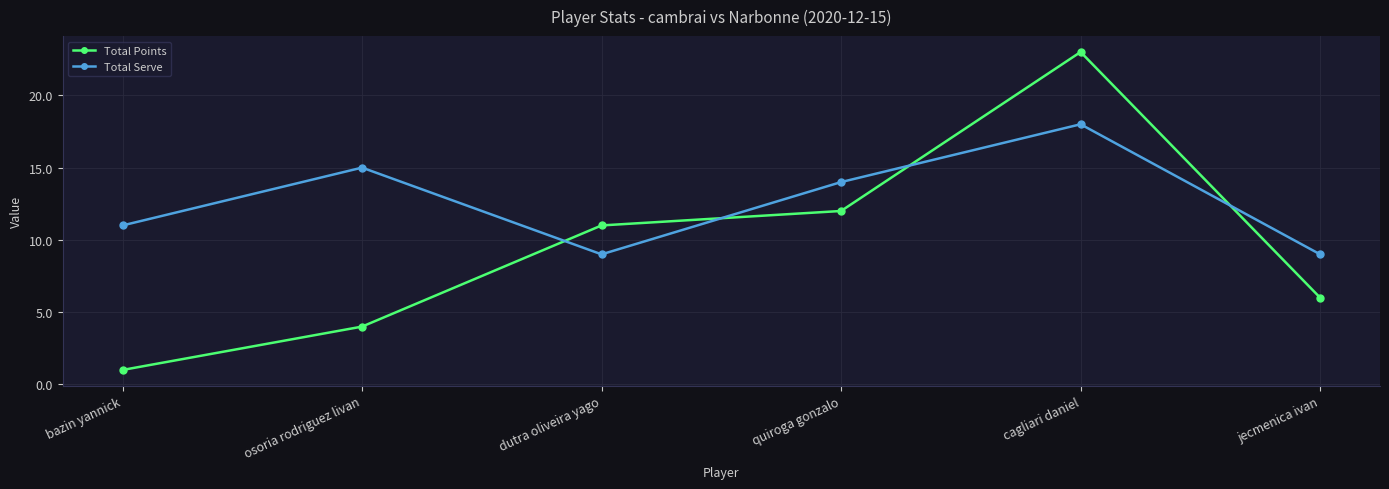

Where is the first local maximum for Total Serve?

osoria rodriguez livan